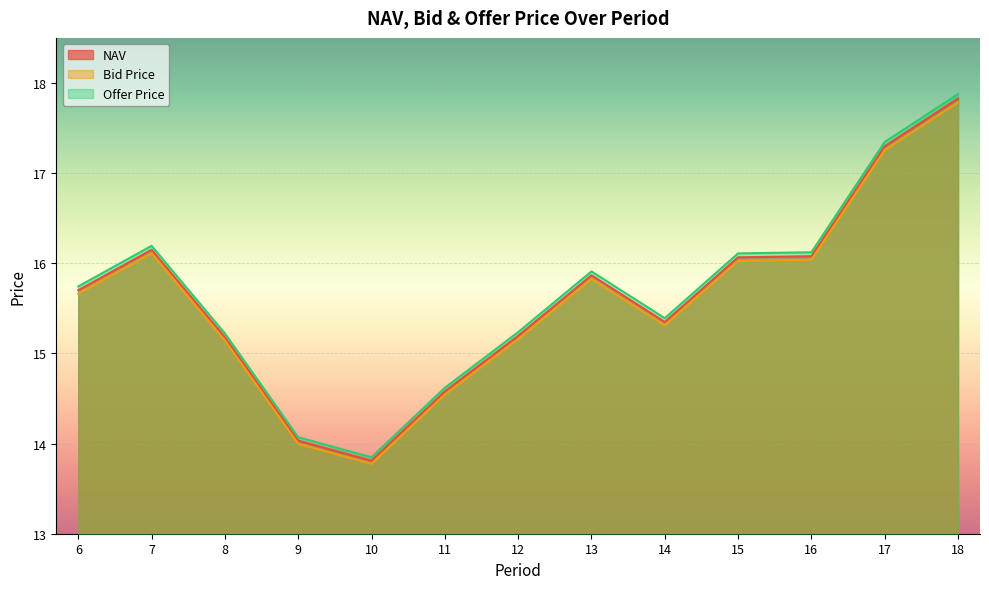

How many data points does each series have?

13